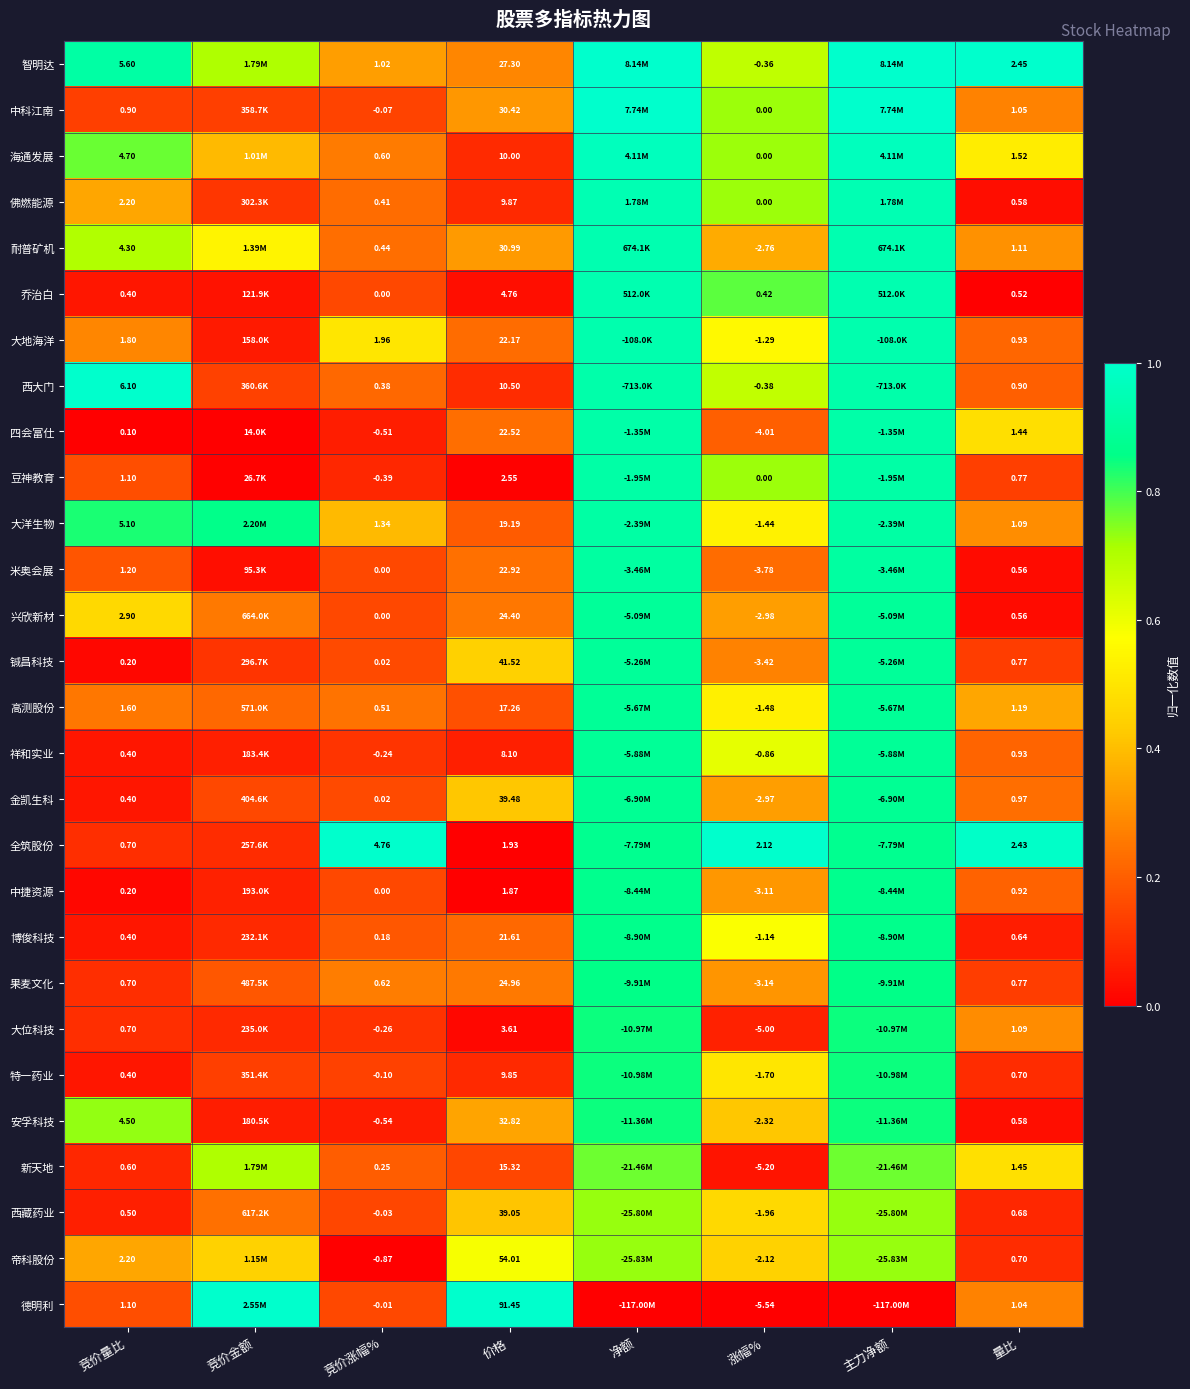

Is the value of 海通发展 at 量比 greater than the value of 中科江南 at 涨幅%?

Yes